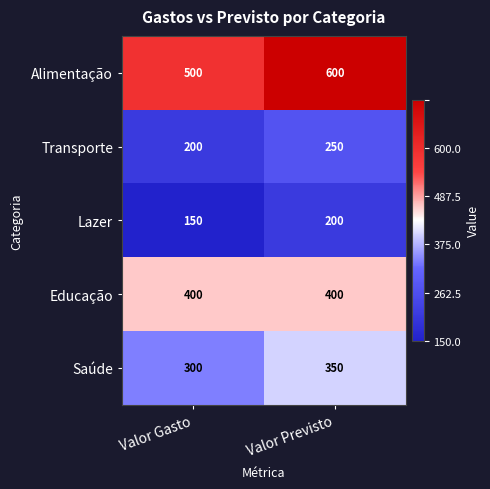

What is the average value of the Alimentação series?

550